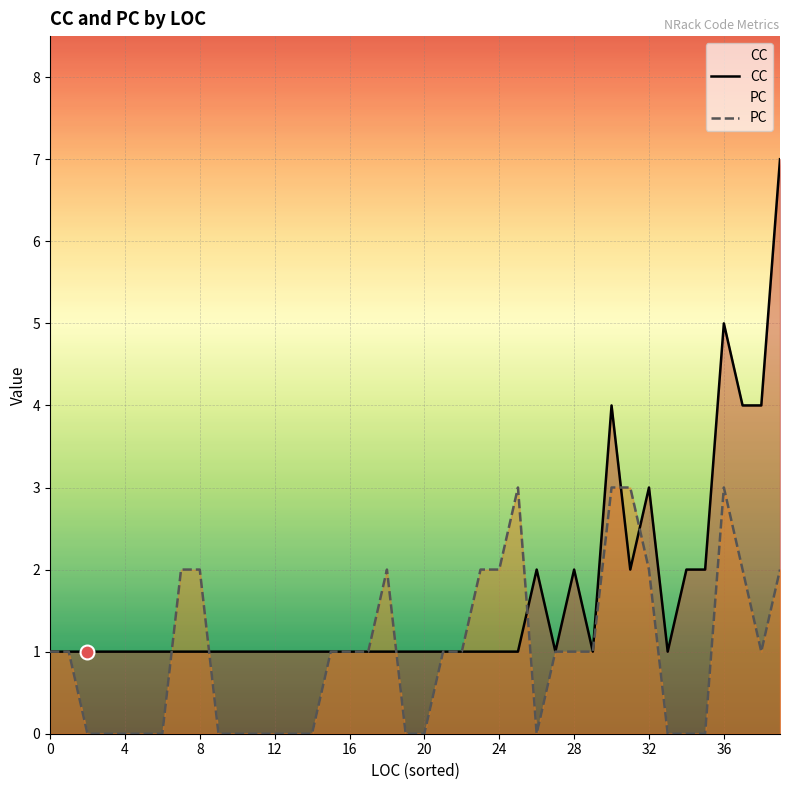

Rank the series by their average value, from lowest to highest.

PC, CC